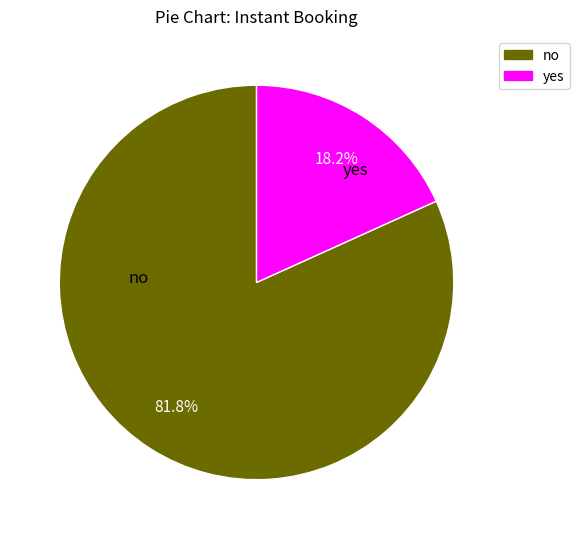

Which category accounts for the majority?

no